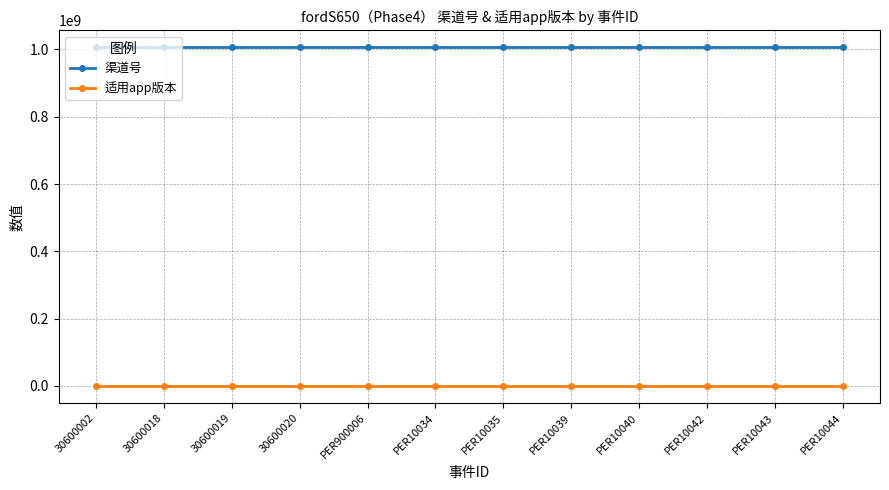

What is the average value of the 渠道号 series?

1006029003